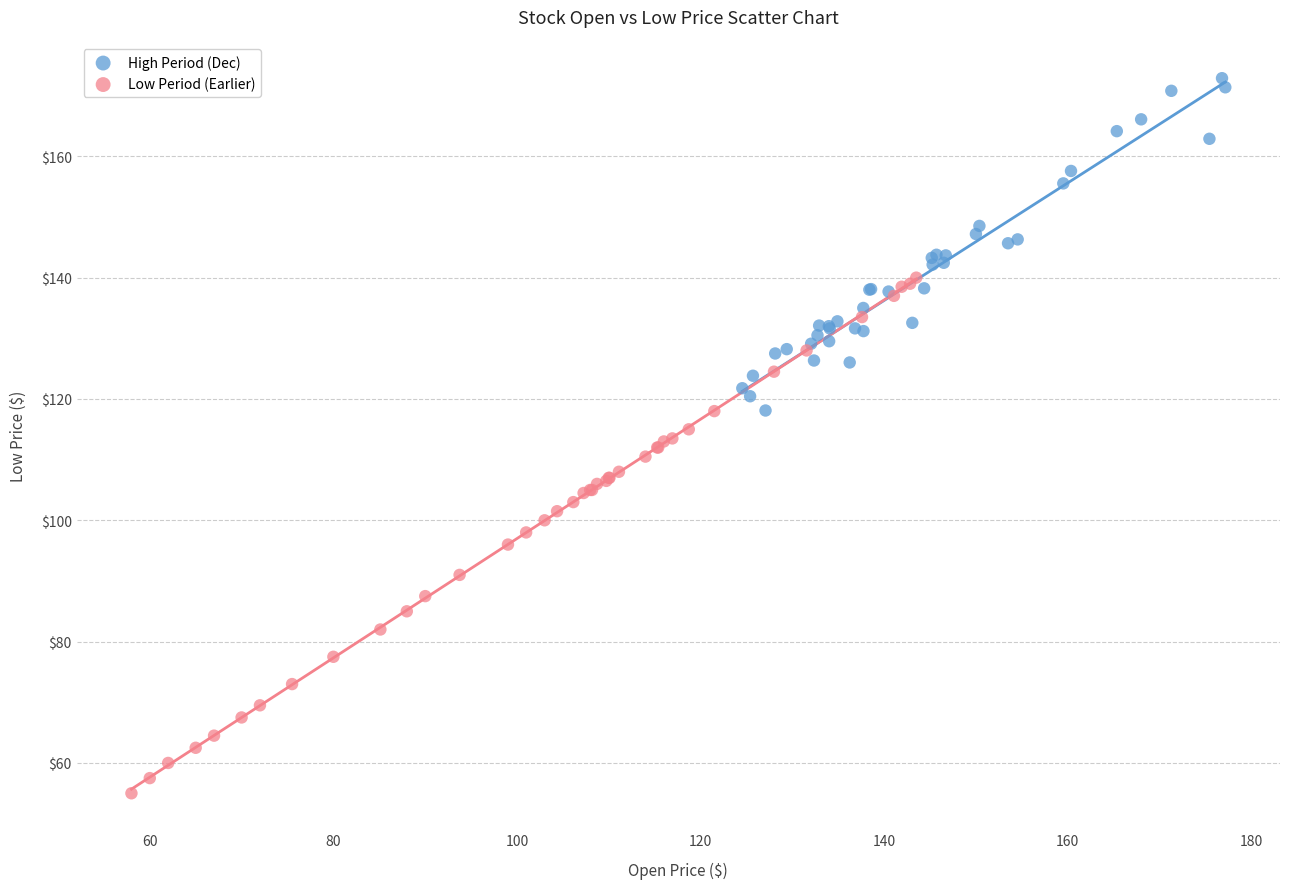

Which series reaches the maximum Y coordinate?

High Period (Dec)